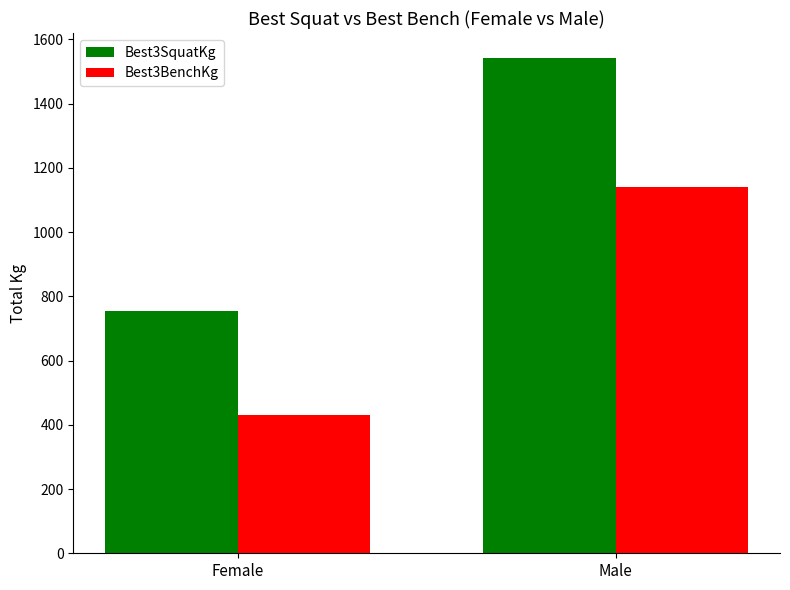

What is the minimum value for Best3SquatKg?

755.0